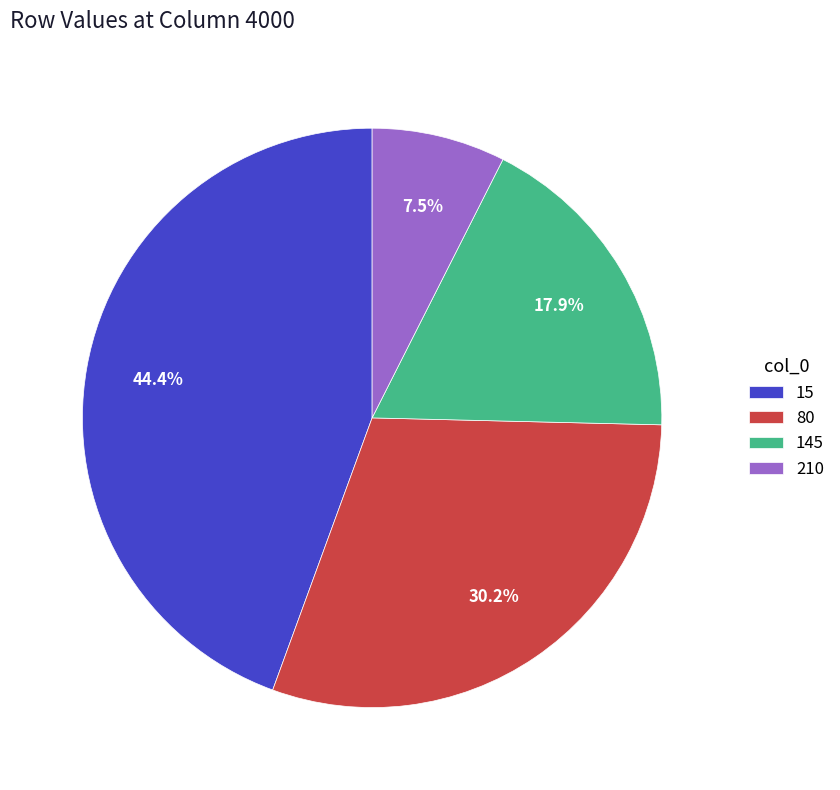

What portion of the pie excludes 145?

82.1%